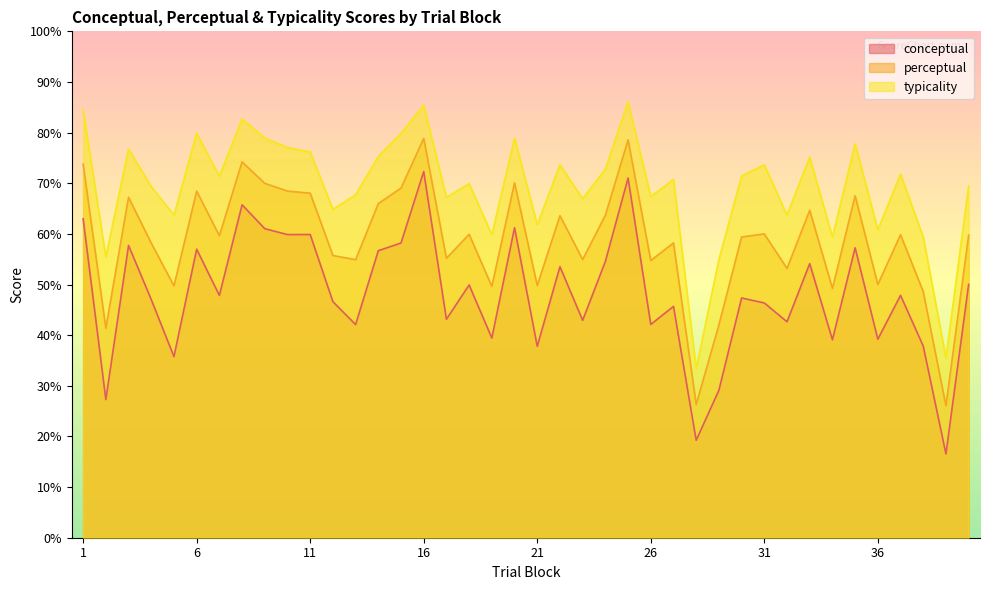

What is the value of the typicality point at the 27th from the left?

70.8